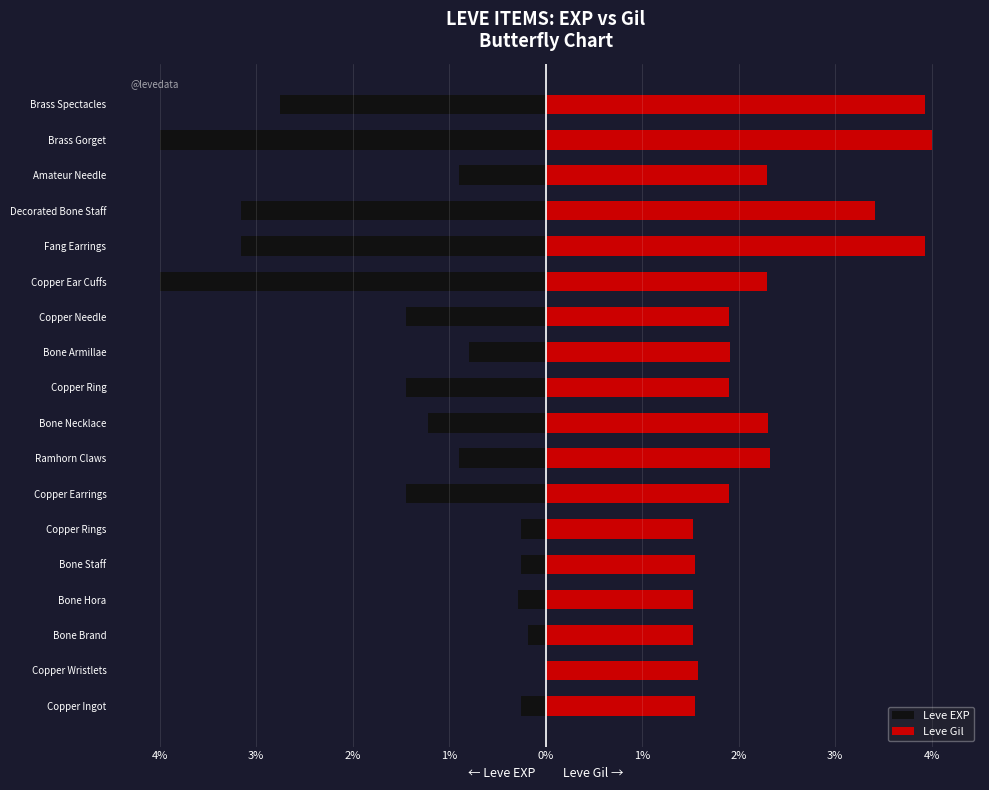

How many bars are there in total?

36